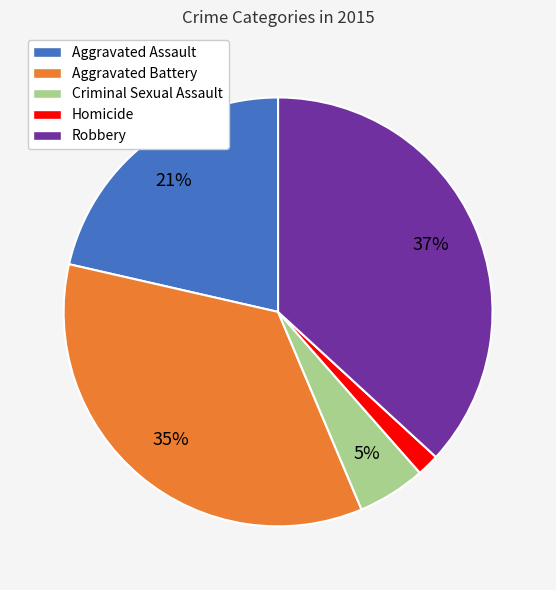

Does Robbery represent more than half of the total?

No